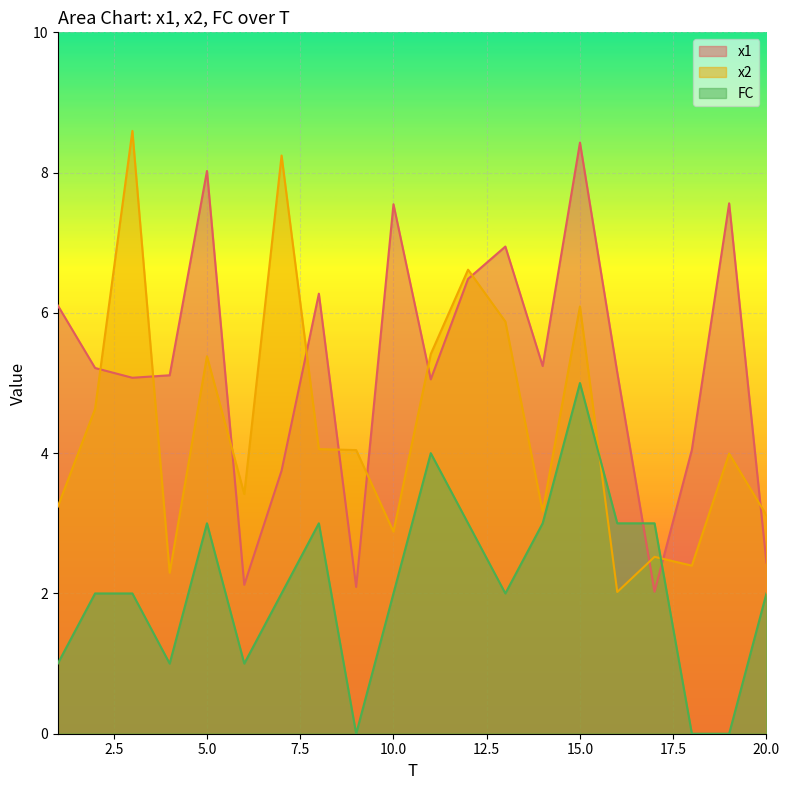

How many intersections are there between x2 and x1?

11